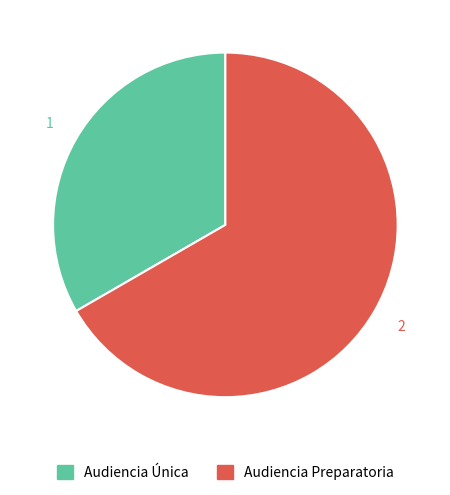

Count the number of slices in the pie.

2